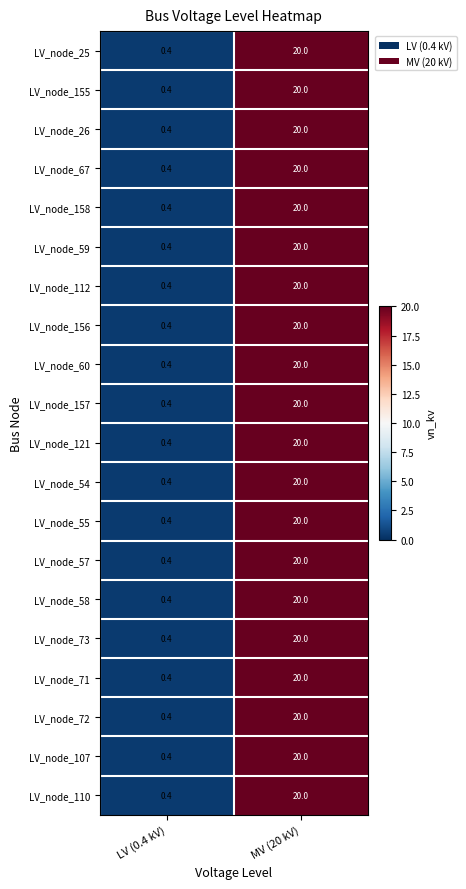

Is it true that LV_node_107 equals 20.0 at MV (20 kV)?

True